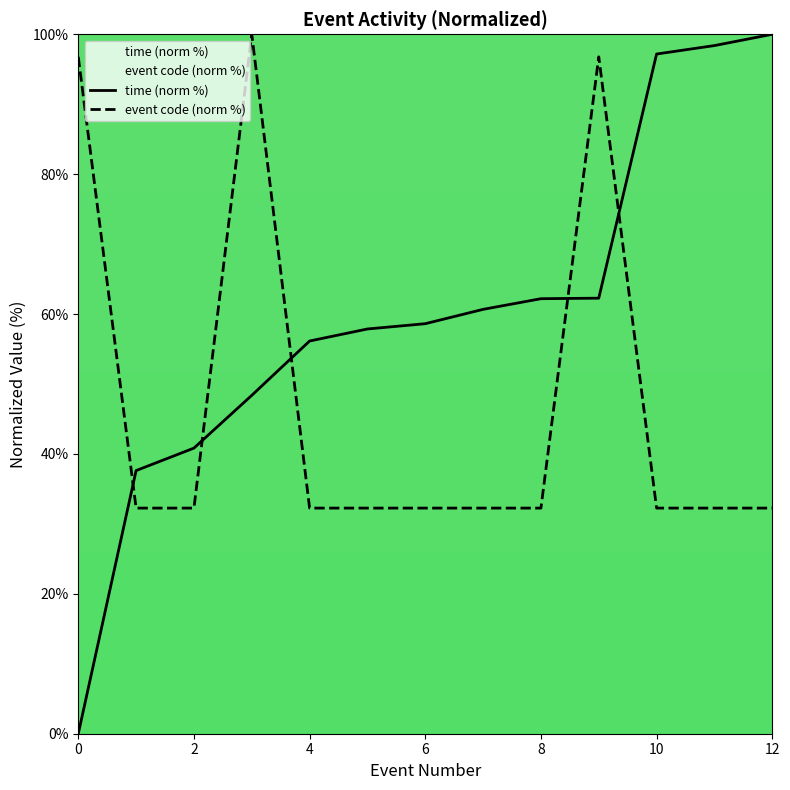

Reading left to right, transcribe all the data shown in this chart.

time (norm %): 0.0	37.6	40.8	48.4	56.1	57.9	58.6	60.7	62.2	62.3	97.2	98.4	100.0
event code (norm %): 96.8	32.3	32.3	100.0	32.3	32.3	32.3	32.3	32.3	96.8	32.3	32.3	32.3